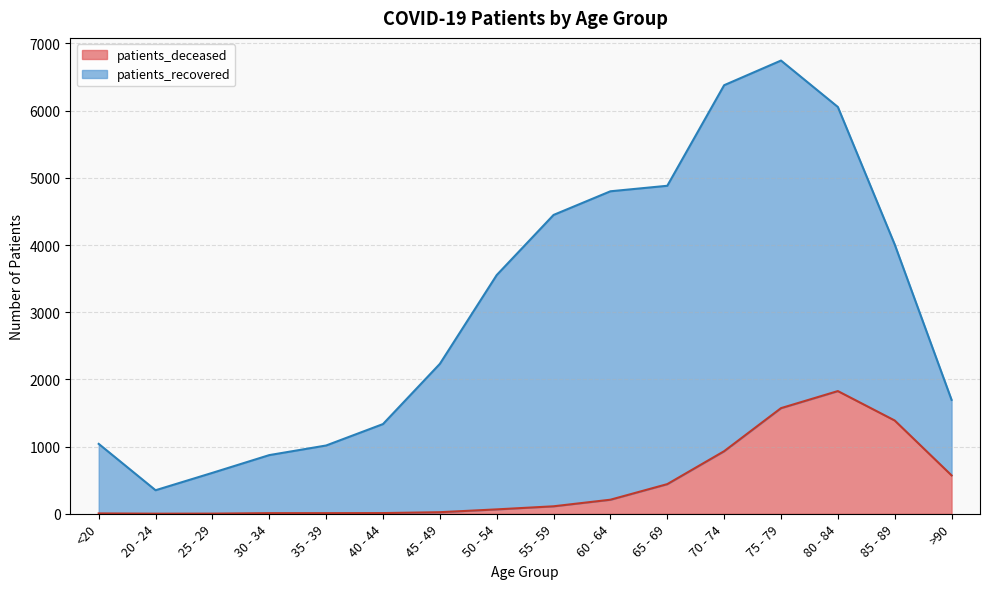

How many values are below 111?

8